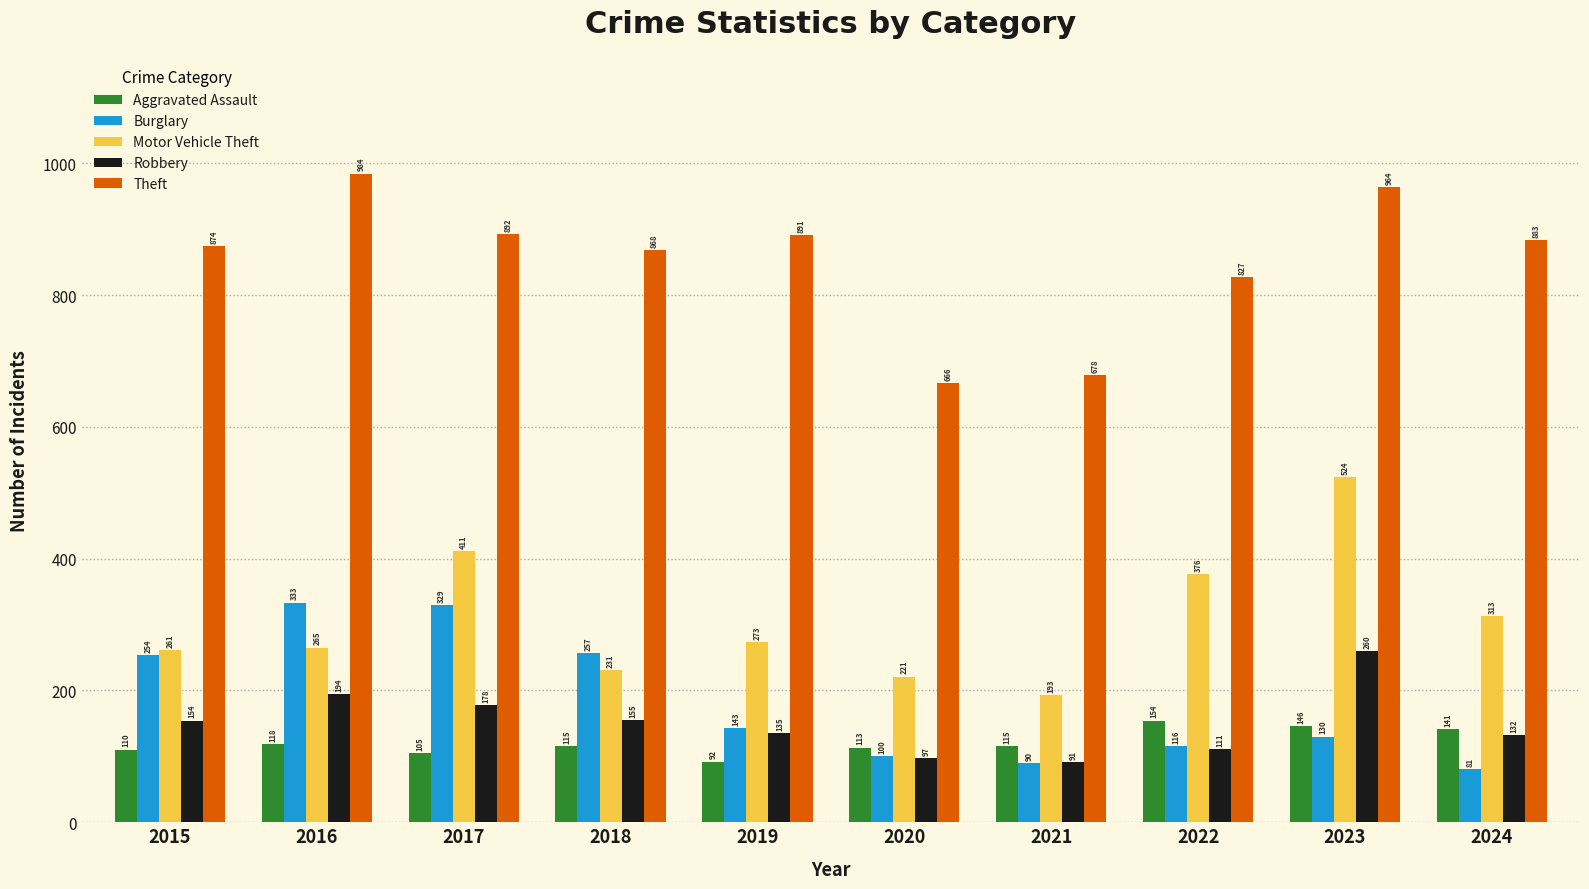

Where does the Motor Vehicle Theft series first go above 273?

2017